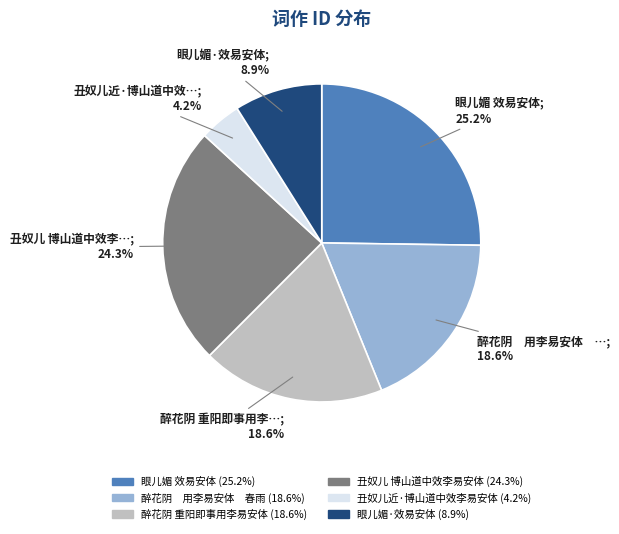

Is it true that 丑奴儿近·博山道中效李易安体 is 4% of the pie?

True